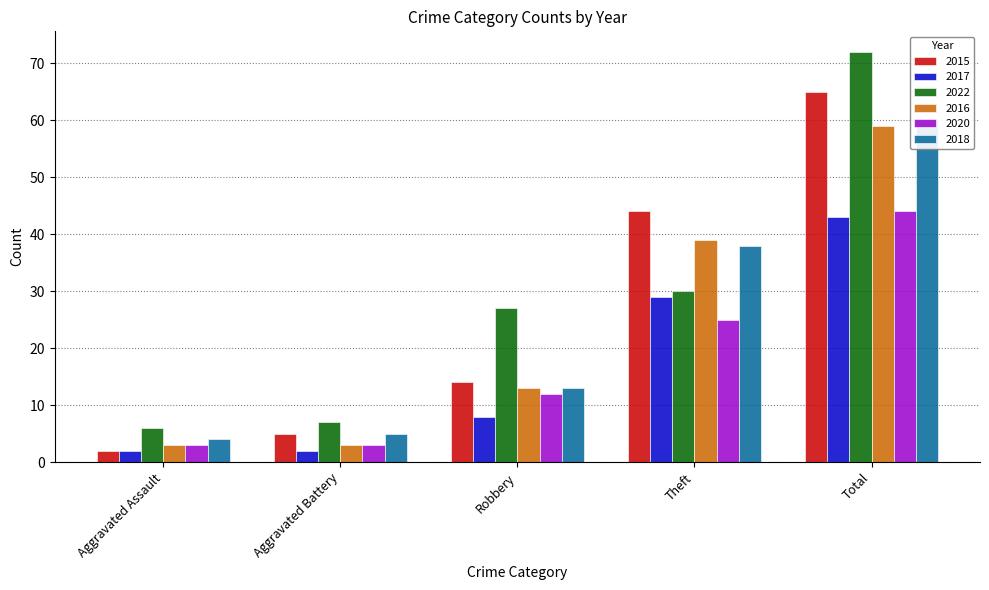

Rank the categories by 2016 value from highest to lowest.

Total, Theft, Robbery, Aggravated Assault, Aggravated Battery